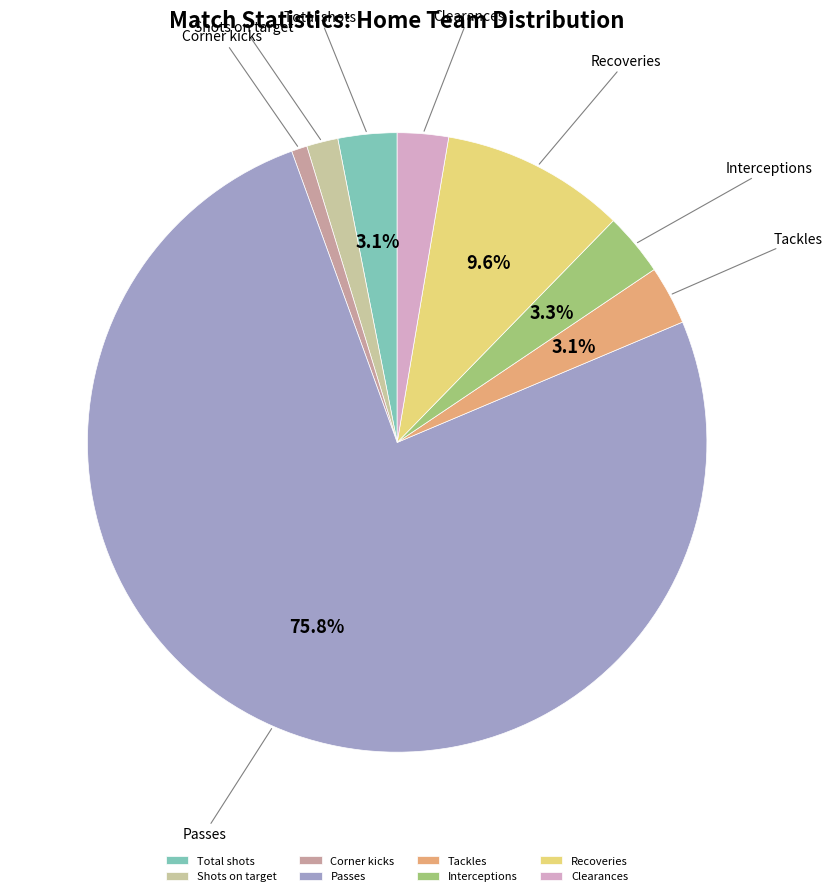

Between Recoveries and Total shots, which is larger?

Recoveries